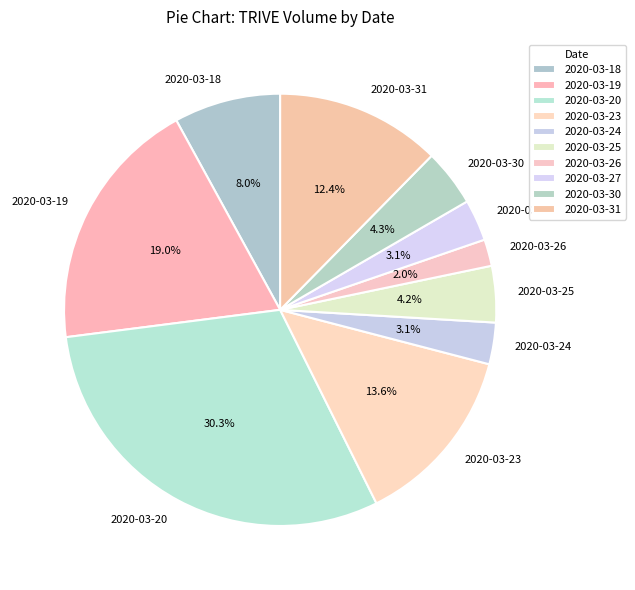

Between 2020-03-27 and 2020-03-26, which is larger?

2020-03-27